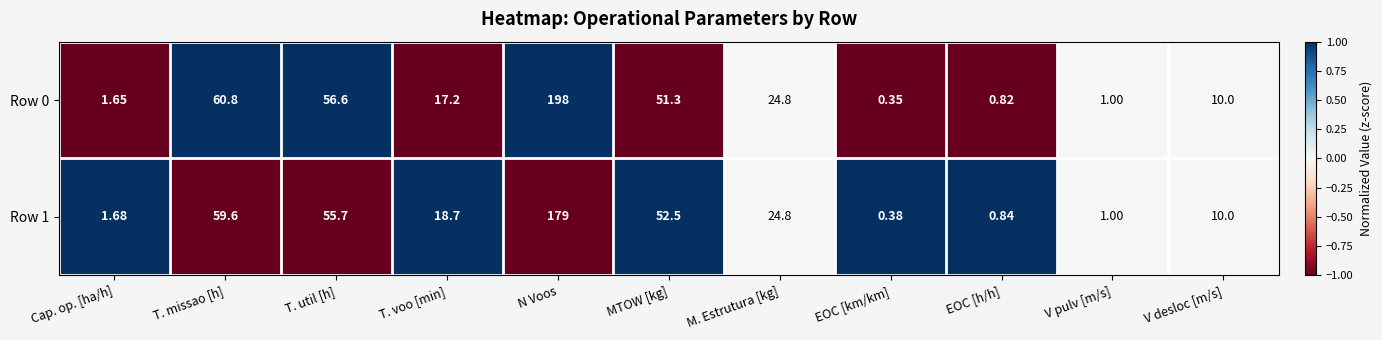

Count the number of categories in the chart.

11